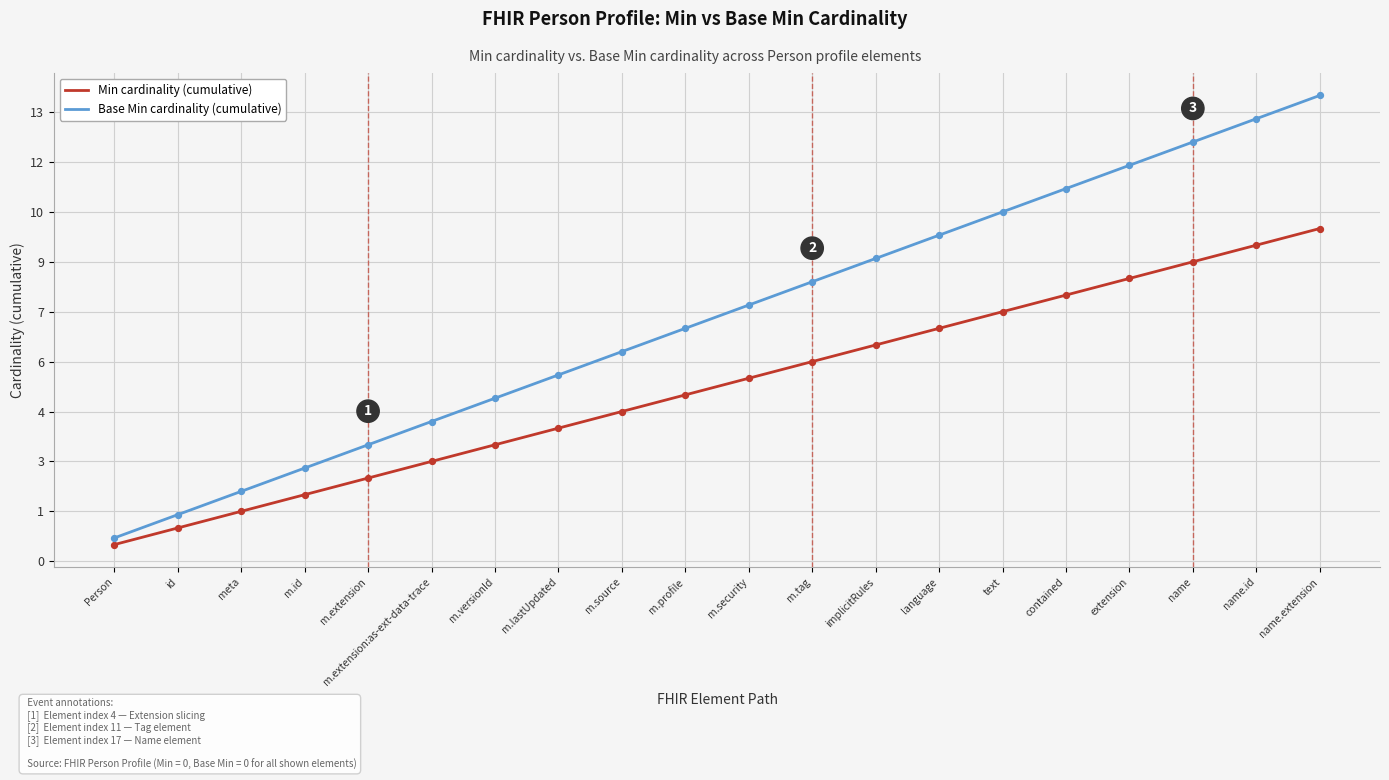

Is the value of Base Min cardinality (cumulative) at text greater than the value of Min cardinality (cumulative) at m.security?

Yes